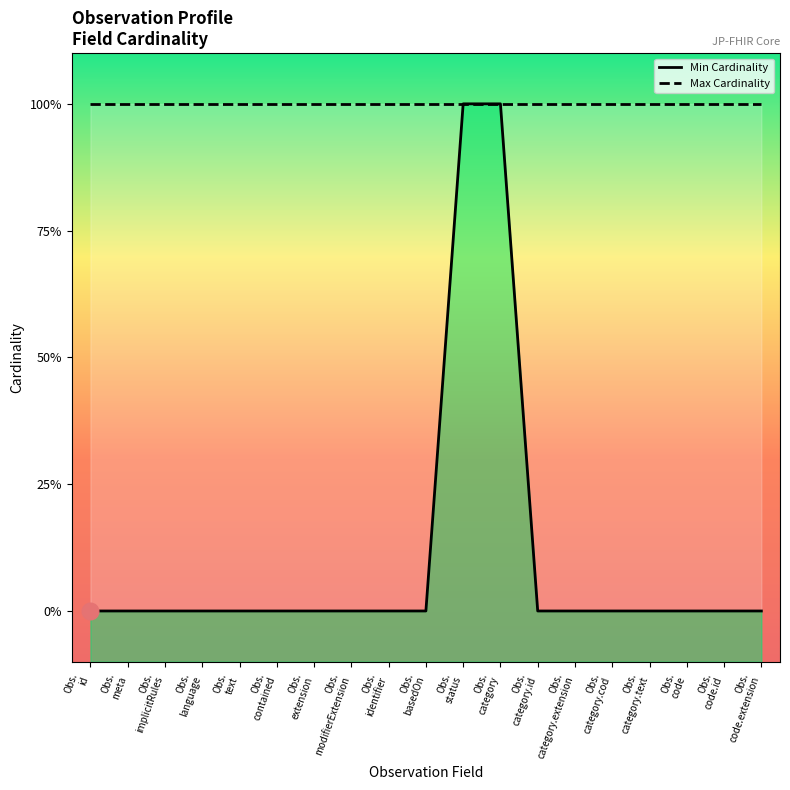

The value at Obs. code.extension is 0. True or false?

False